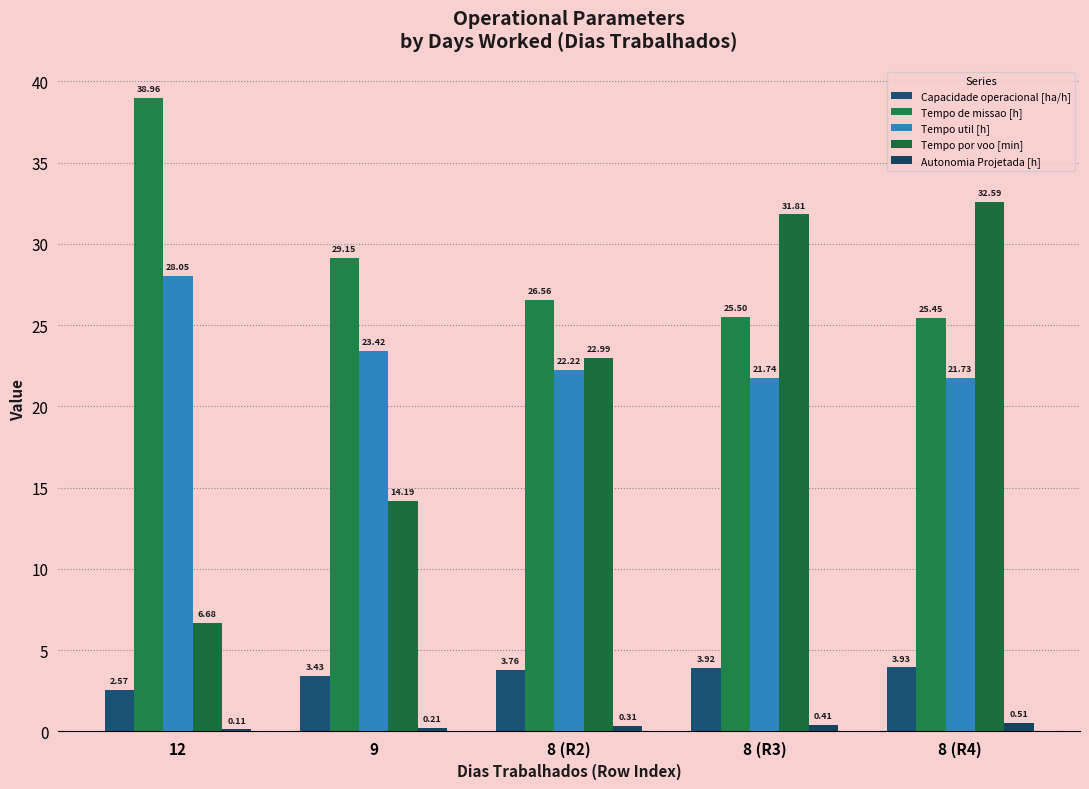

What is the label of the 5th bar from the left?

8 (R4)